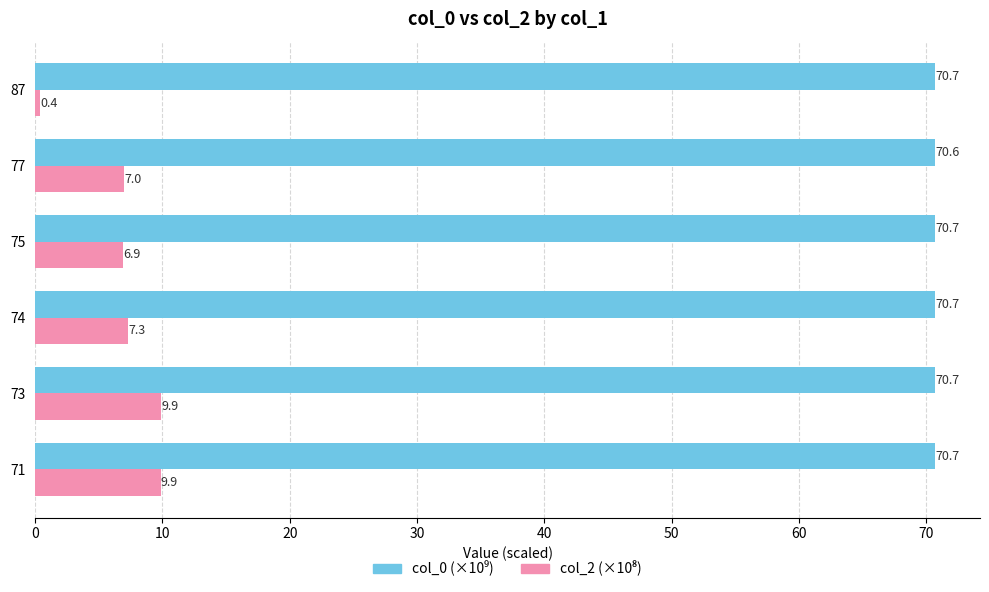

What is the maximum value shown in the chart?

70.7